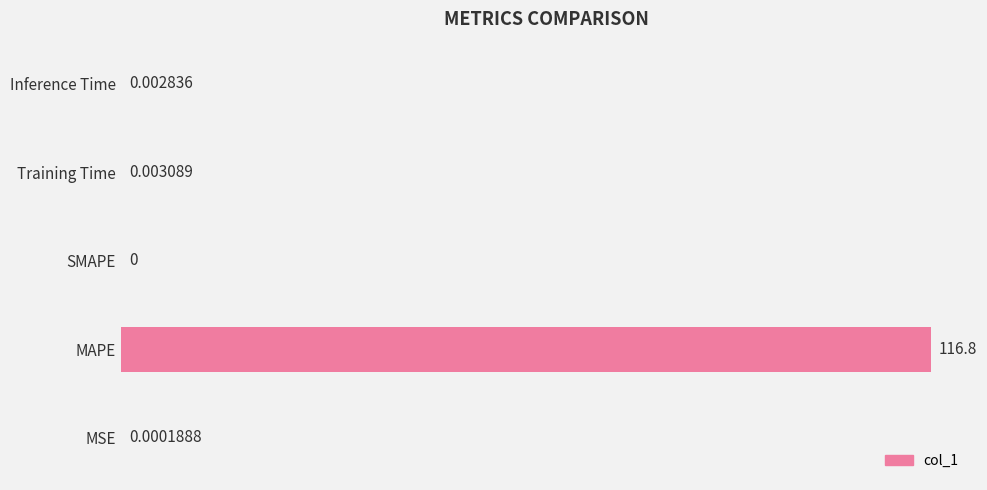

How many positive values are there?

4